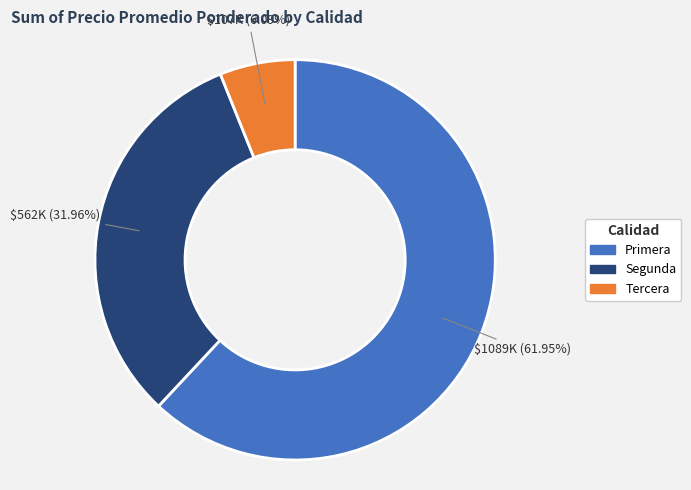

Does any single category account for the majority?

Yes